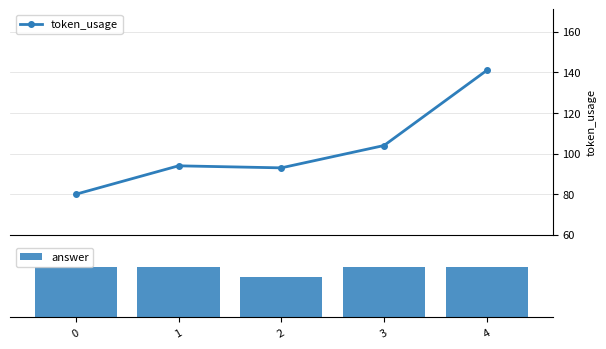

What is the maximum value shown in the chart?

141